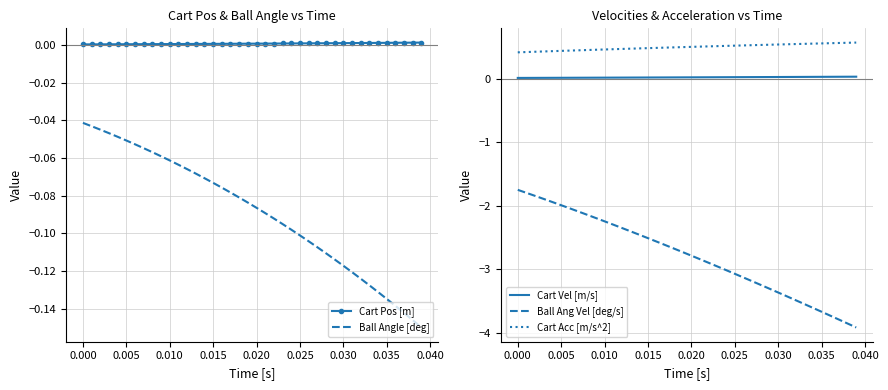

Where does the Ball Ang Vel [deg/s] series first go above -2?

0.000